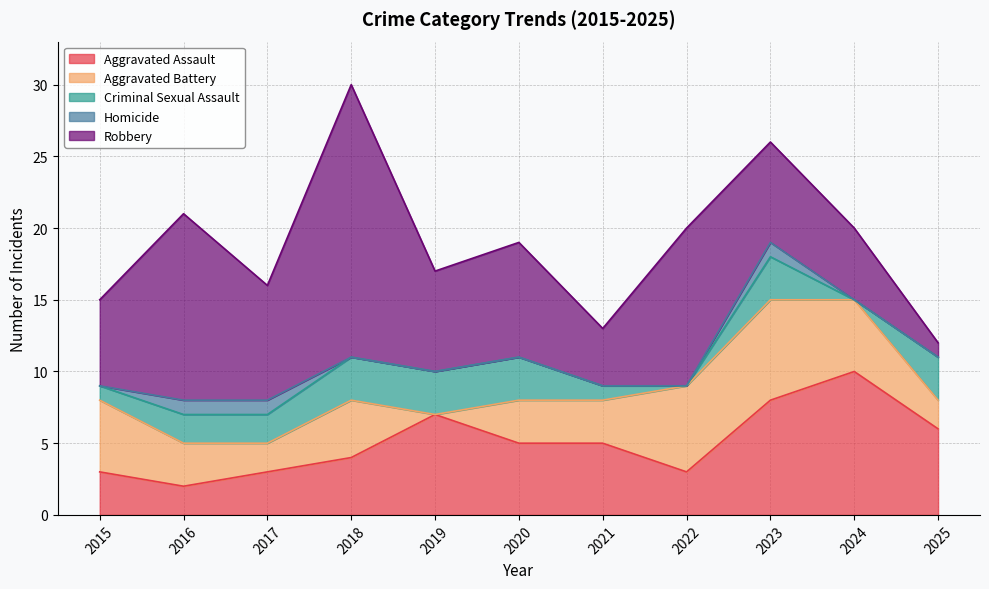

In Aggravated Battery, how many points are lower than both neighbors (excluding endpoints)?

2